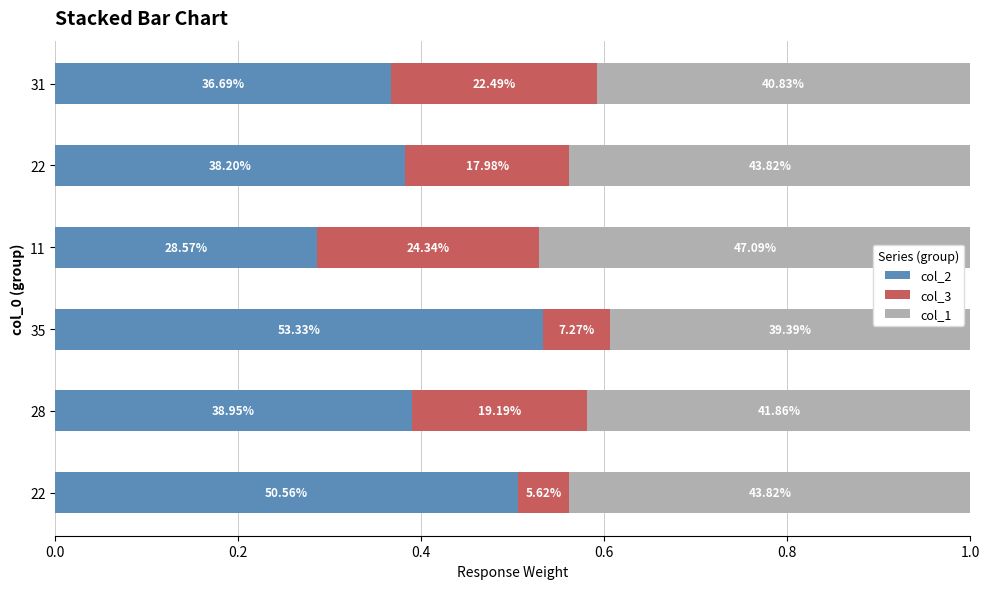

What are all the series names shown in the legend?

col_2, col_3, col_1